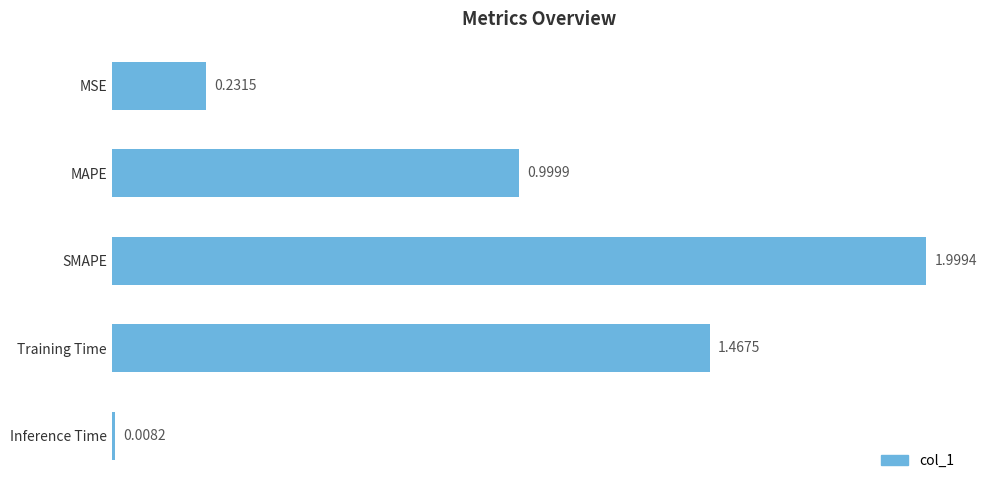

Rank the categories by value from highest to lowest.

SMAPE, Training Time, MAPE, MSE, Inference Time